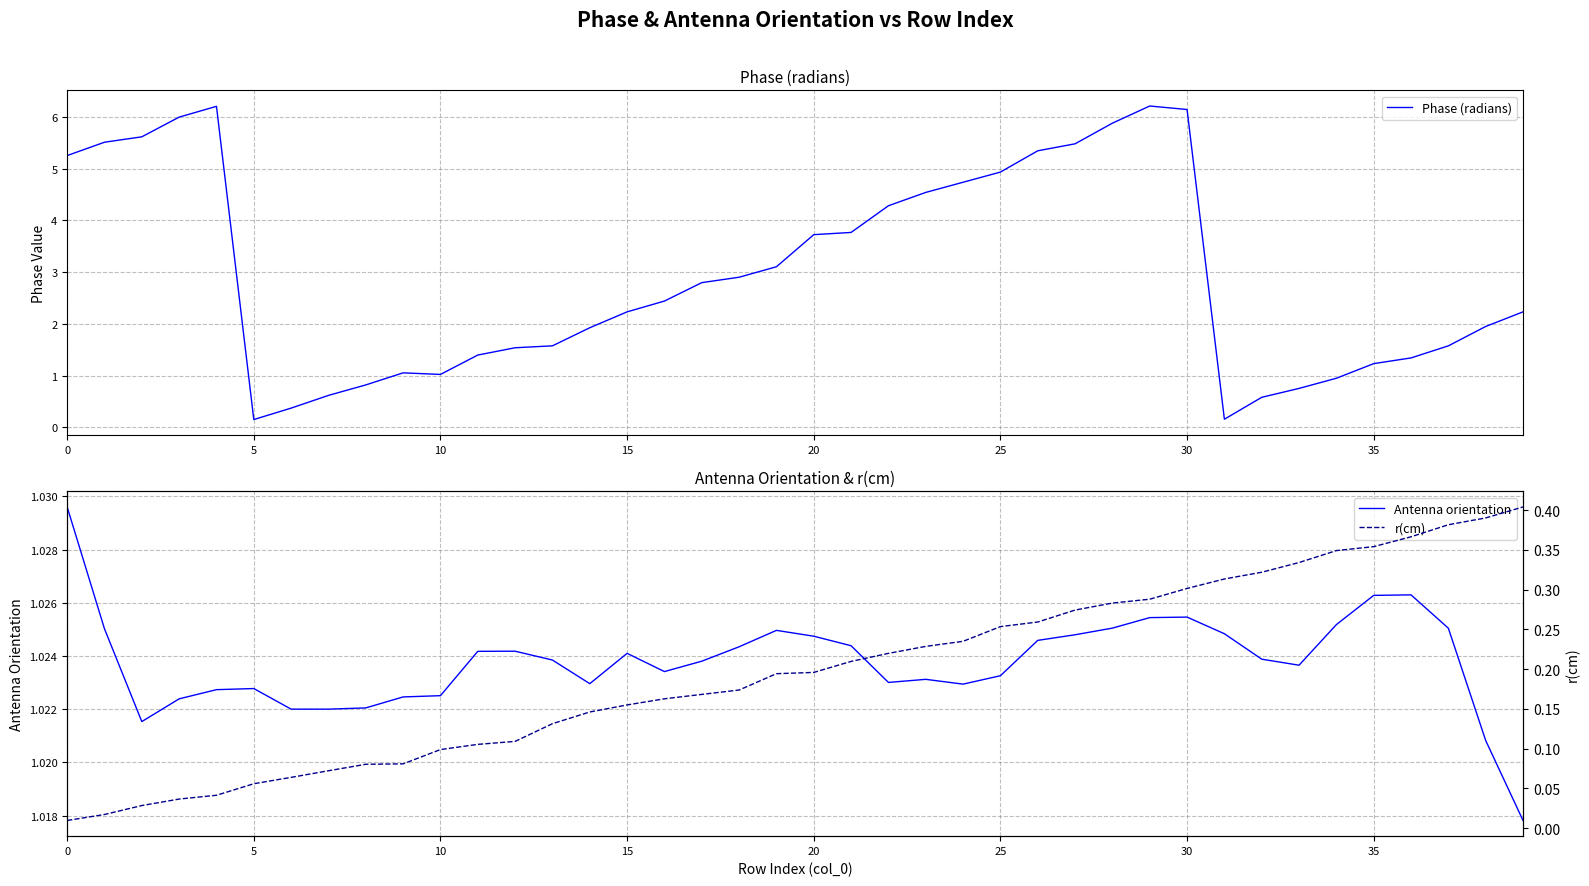

At 18, list the series in order from largest to smallest.

Phase (radians), Antenna orientation, r(cm)